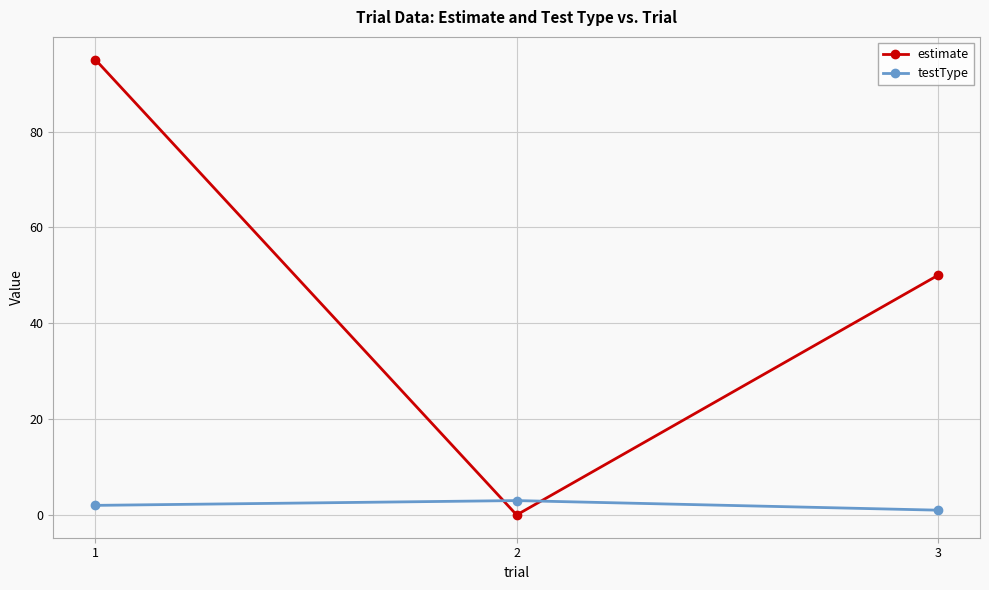

How many categories are shown in the chart?

3